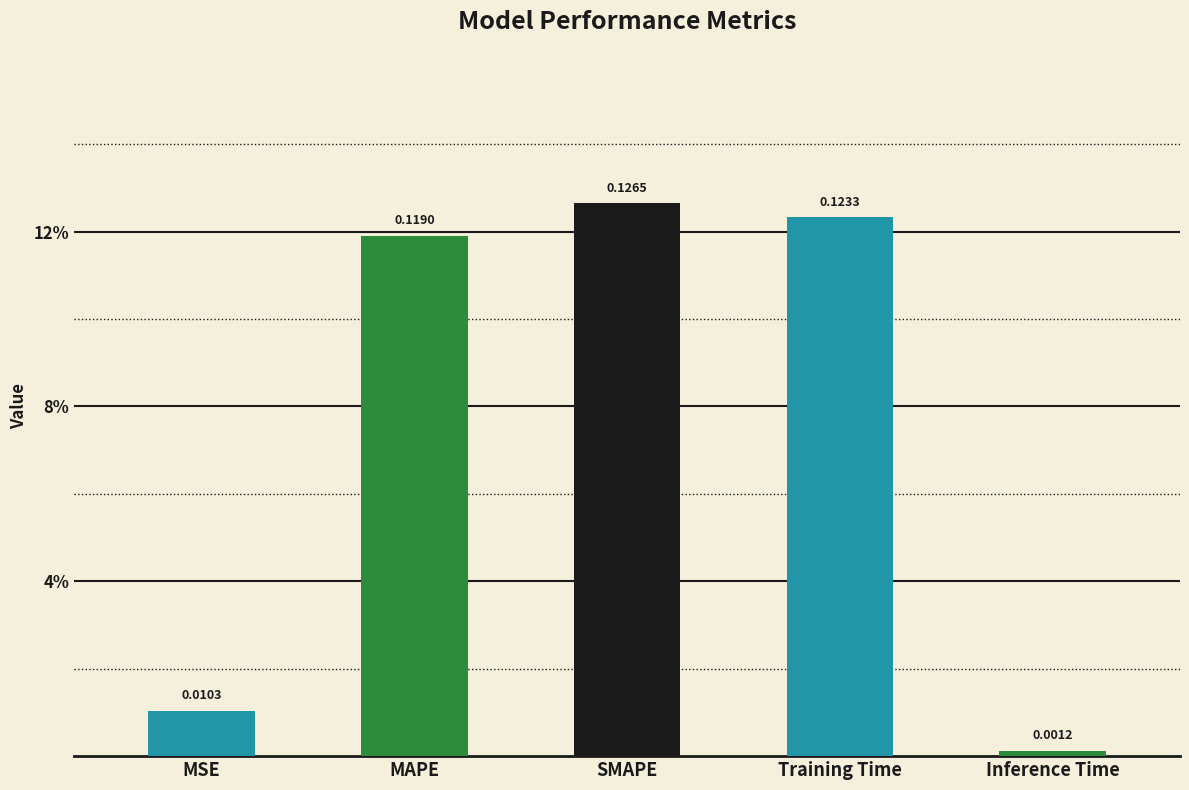

Rank the categories by value from highest to lowest.

SMAPE, Training Time, MAPE, MSE, Inference Time